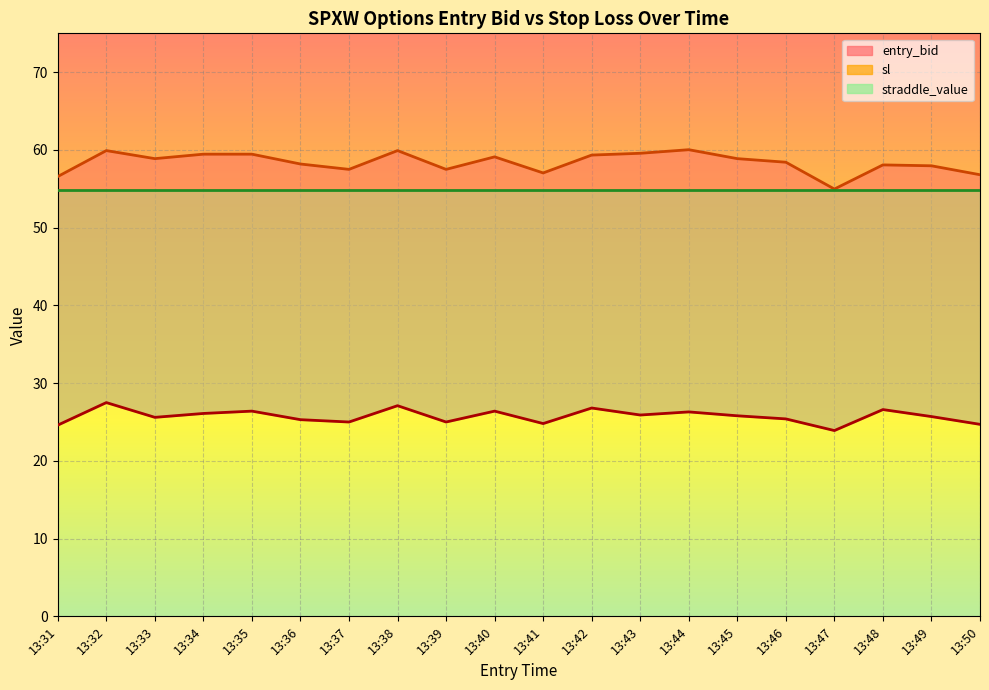

How many lines are shown in the chart?

3